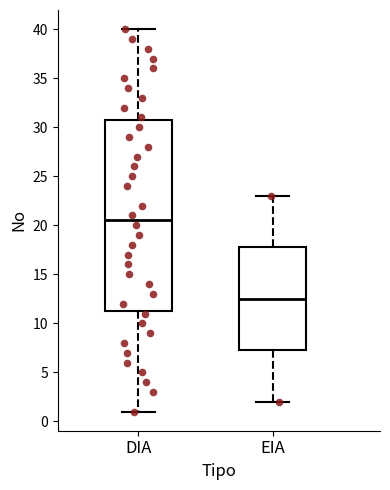

Where is the upper edge of the box for EIA on the y-axis? The values are not printed on the chart, so give them approximately, as read against the axis.

18.0